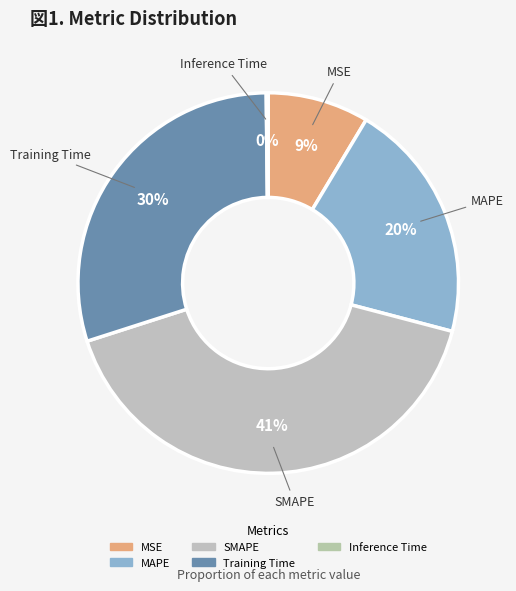

What is the largest slice in the pie chart?

SMAPE